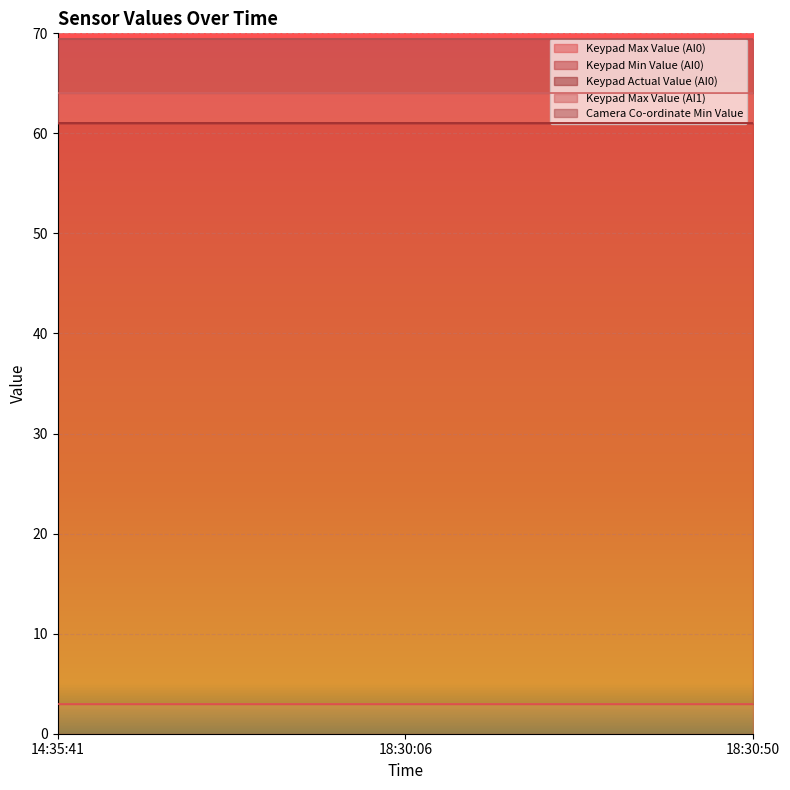

True or false: Keypad Min Value (AI0) has a value of 89.7 at 18:30:50.

False